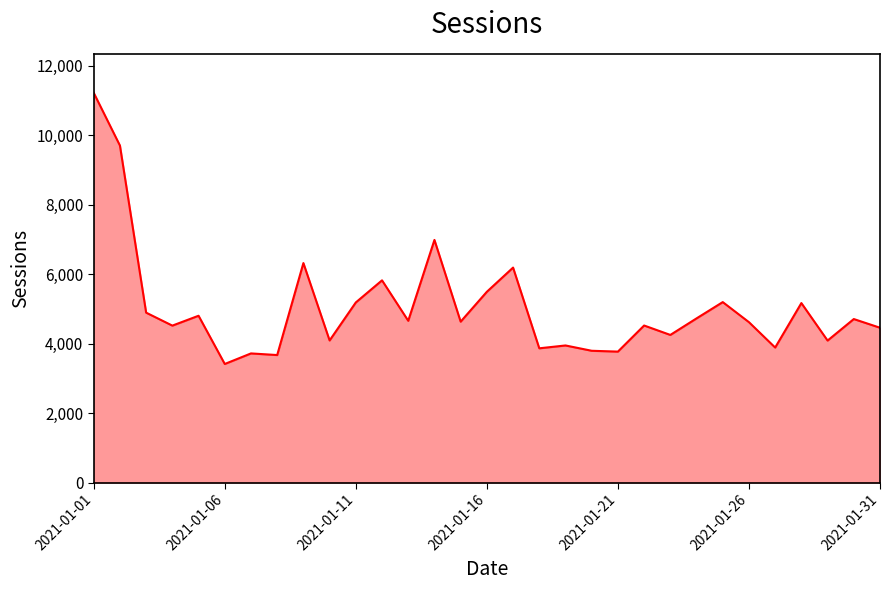

What is the smallest value displayed?

3413